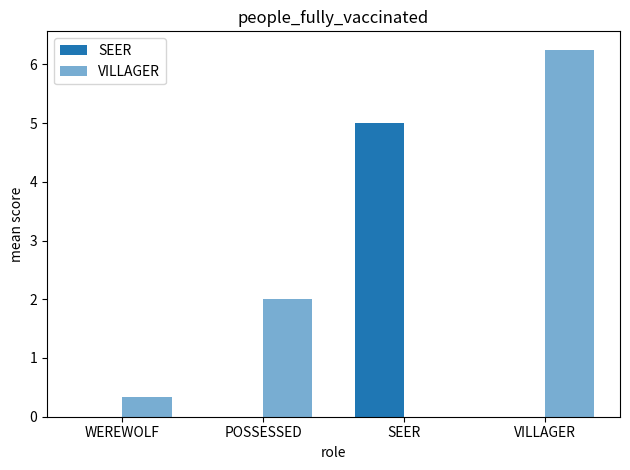

Rank the series by their average value, from highest to lowest.

VILLAGER, SEER